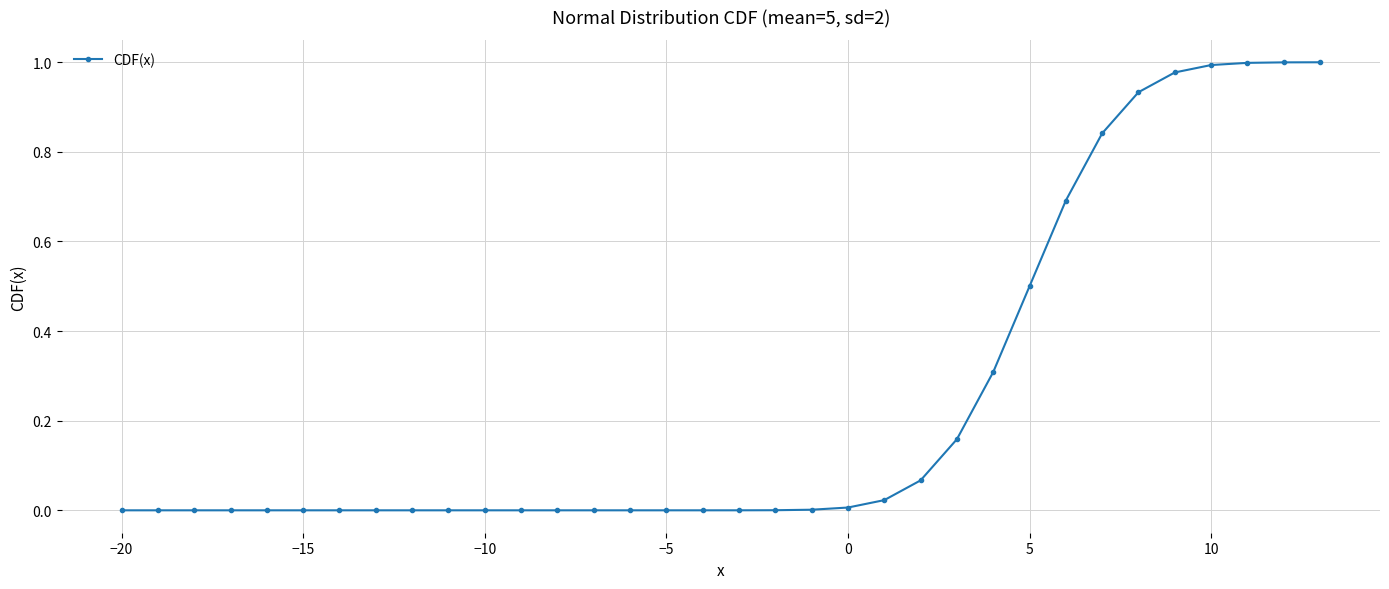

What is the sum of all values?

8.5